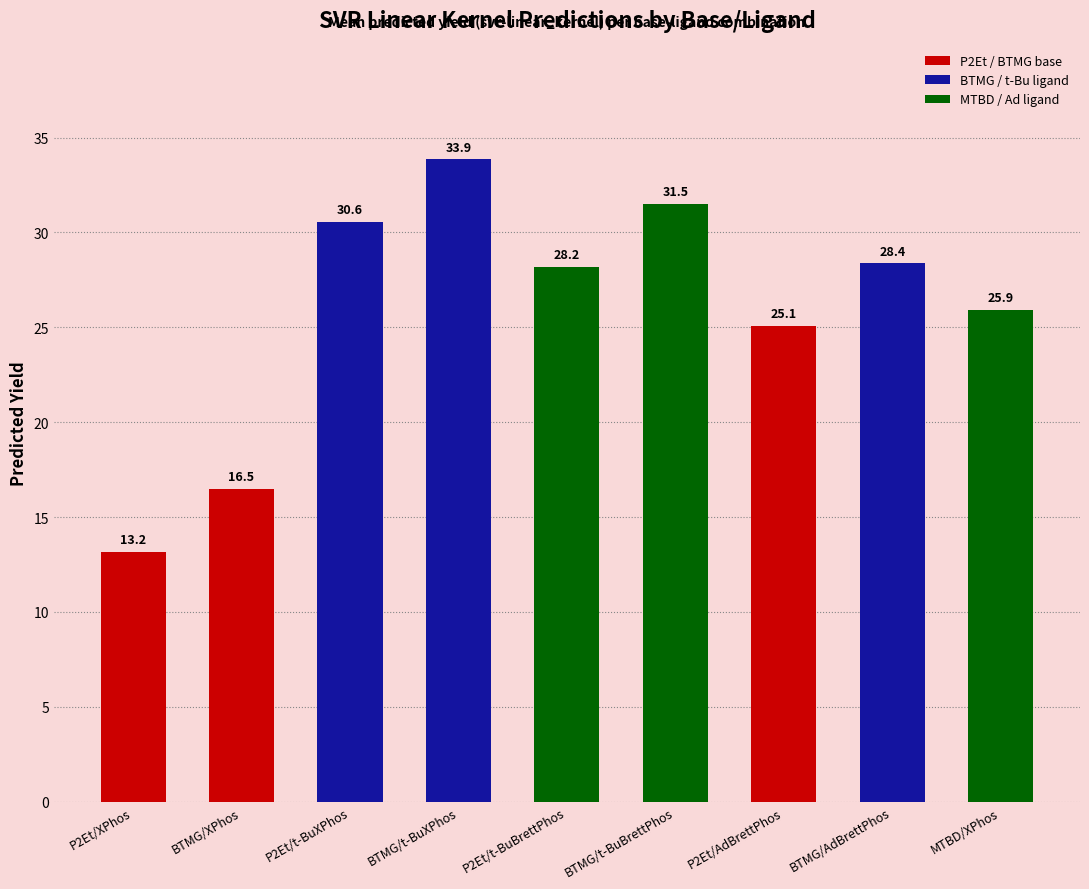

What is the sum of all values?

233.1